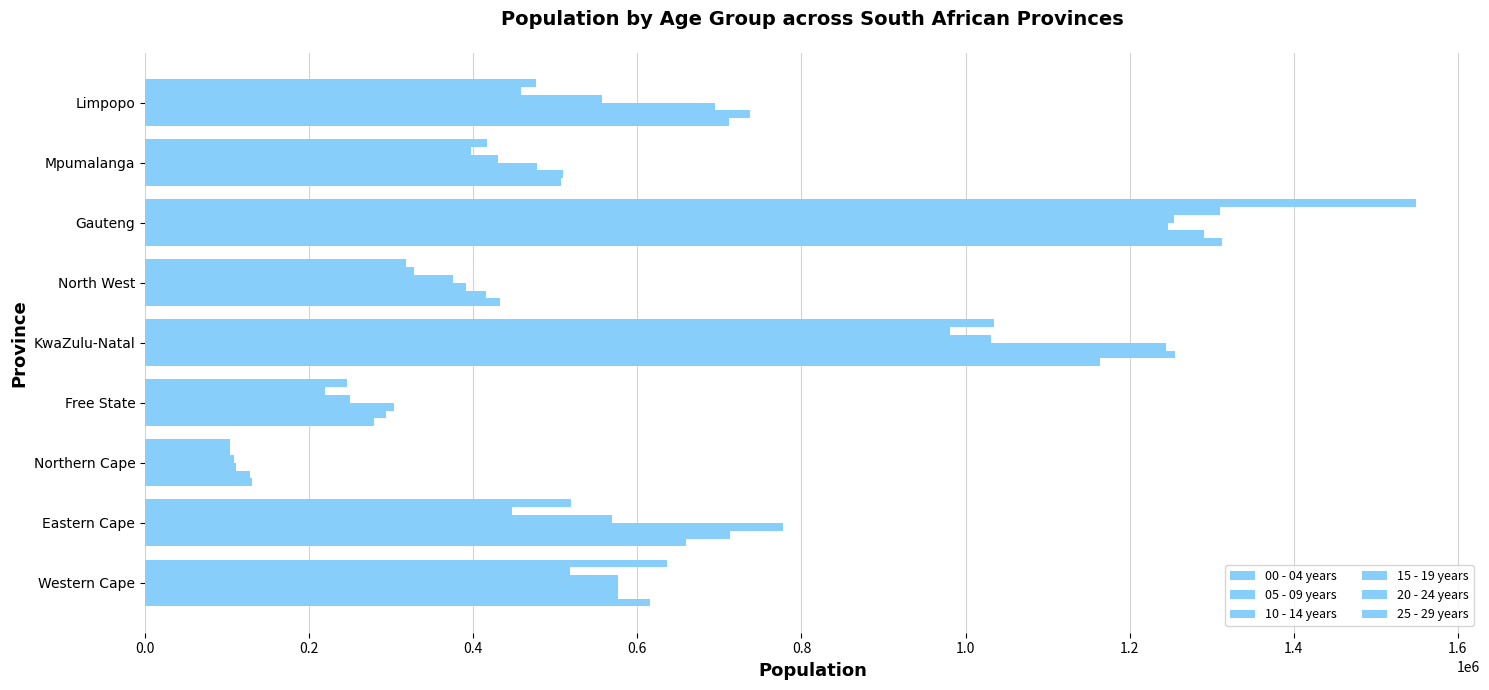

What is the maximum value for 10 - 14 years?

1246155.0